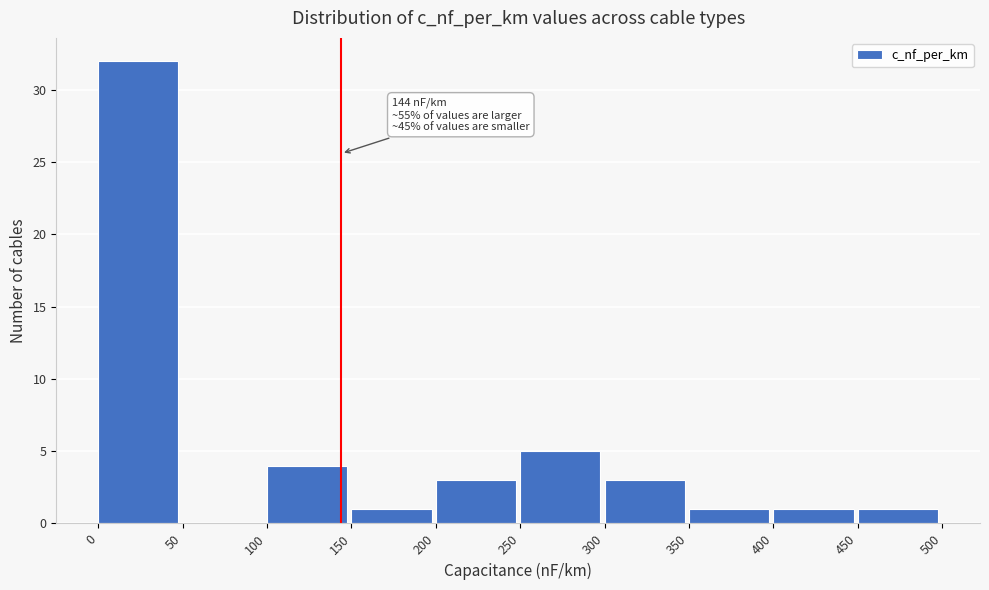

Over which range of the x-axis is the bar tallest?

0 to 50